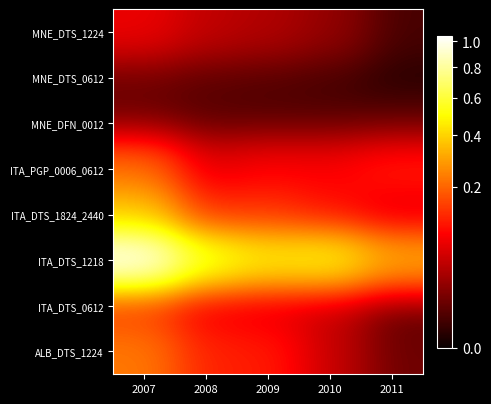

Reading left to right, what are all the values shown in this chart?

ALB_DTS_1224: 2007=2286244.9	2008=1157256.5	2009=1081668.3	2010=441761.8	2011=90252.3
ITA_DTS_0612: 2007=1383509.5	2008=683063.1	2009=606871.4	2010=419263.3	2011=45716.1
ITA_DTS_1218: 2007=10442270.8	2008=5796261.4	2009=4720372.0	2010=4969250.6	2011=3199715.6
ITA_DTS_1824_2440: 2007=3688659.9	2008=1270469.8	2009=1340417.5	2010=963733.4	2011=582605.1
ITA_PGP_0006_0612: 2007=2115561.8	2008=637725.8	2009=838516.2	2010=813262.4	2011=1094663.9
MNE_DFN_0012: 2007=80356.3	2008=48236.7	2009=38688.5	2010=38756.6	2011=35943.2
MNE_DTS_0612: 2007=89470.8	2008=52058.8	2009=41266.4	2010=25611.9	2011=3441.4
MNE_DTS_1224: 2007=700185.6	2008=407404.4	2009=322903.6	2010=200126.4	2011=26882.0